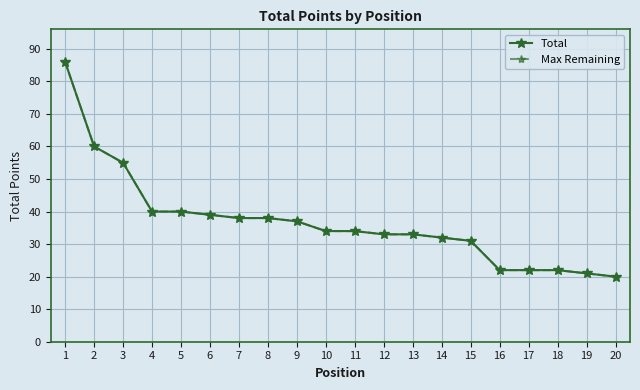

At how many categories does at least one series exceed 49?

3